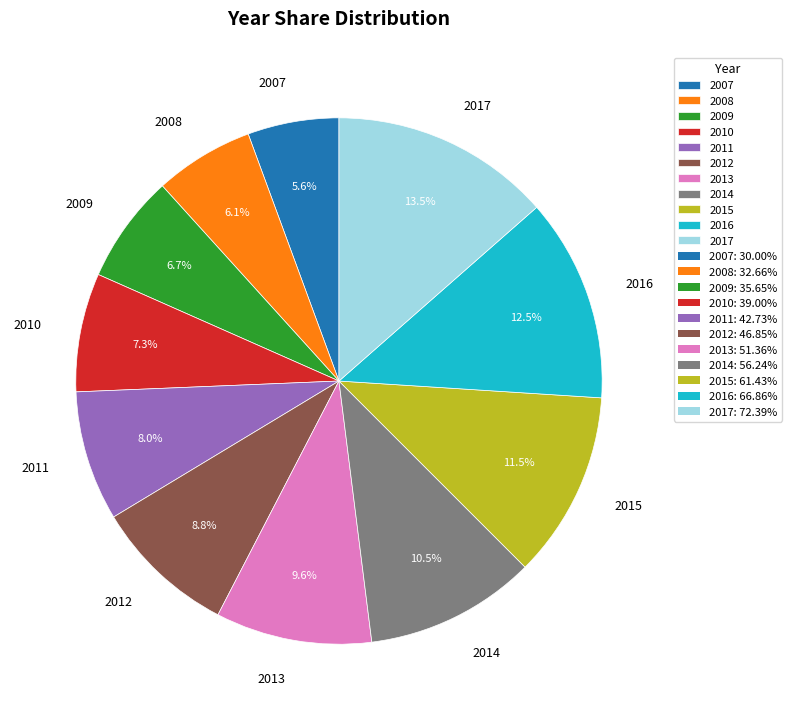

True or false: 2013 accounts for 10% of the total.

True